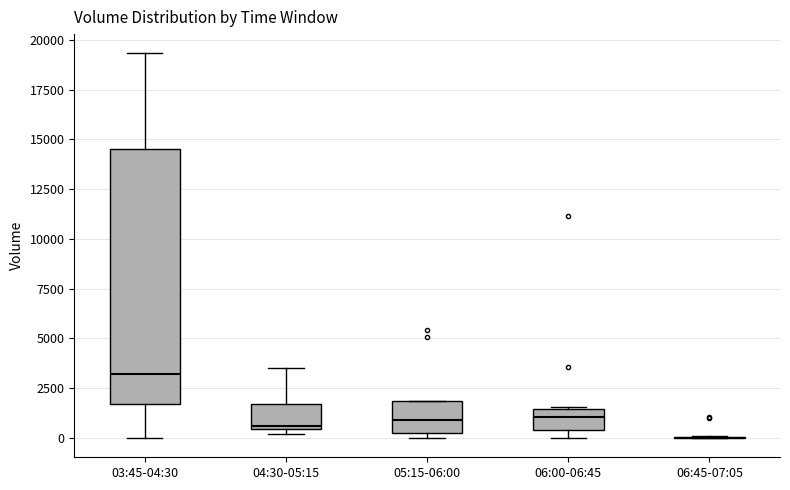

Reading left to right, transcribe this box plot: for each box, give where its median line is, the range the box spans, and where its two whiskers end, as read against the y-axis. The values are not printed on the chart, so give them approximately, as read against the axis.

03:45-04:30: median 3000, box 1500 to 14500, whiskers 0 to 19500
04:30-05:15: median 500 (just above the box's lower edge), box 500 to 1500, whiskers 0 to 3500
05:15-06:00: median 1000, box 500 to 2000, whiskers 0 to 2000
06:00-06:45: median 1000, box 500 to 1500, whiskers 0 to 1500
06:45-07:05: box collapsed to a line at 0, whiskers 0 to 0